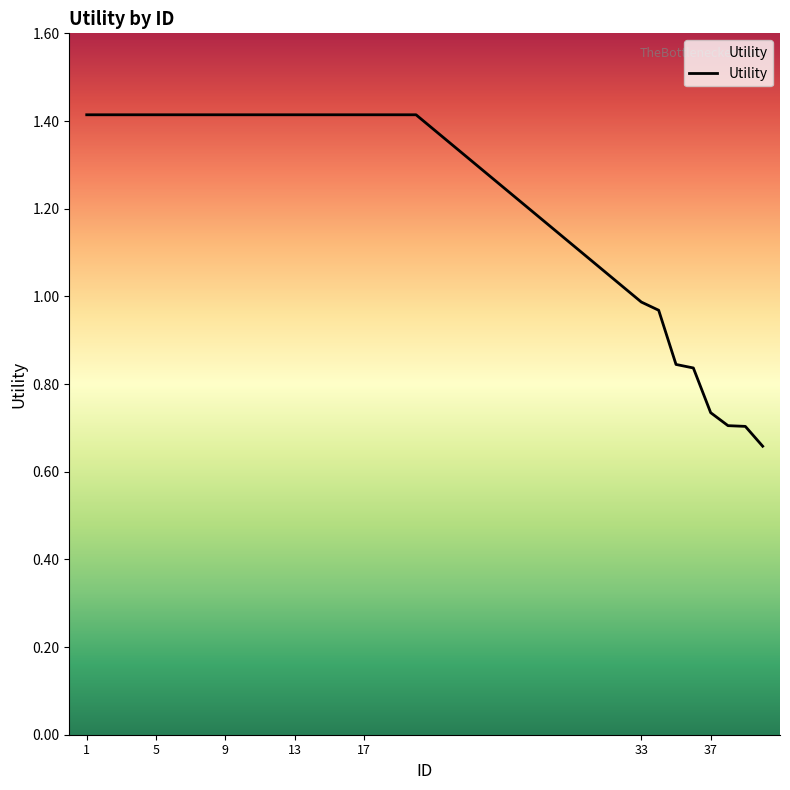

How many values are below 1?

8